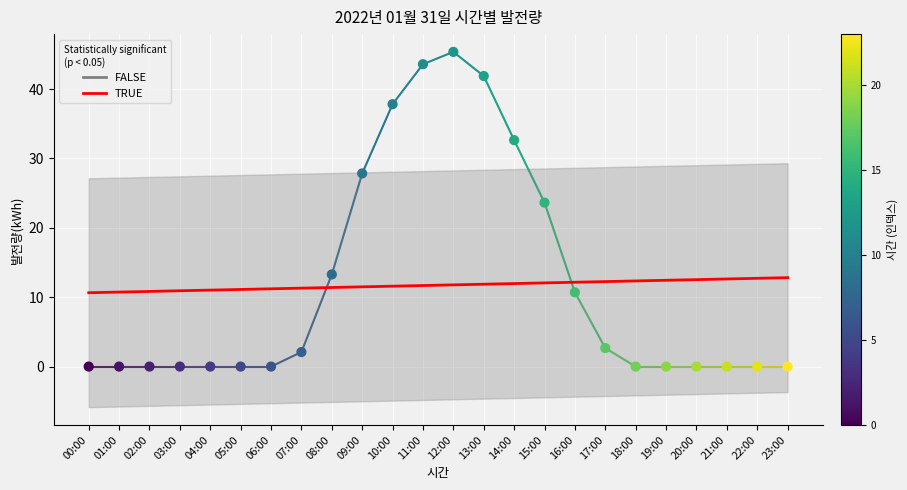

Approximately how many times larger is the value at 17:00 compared to 11:00?

0.1